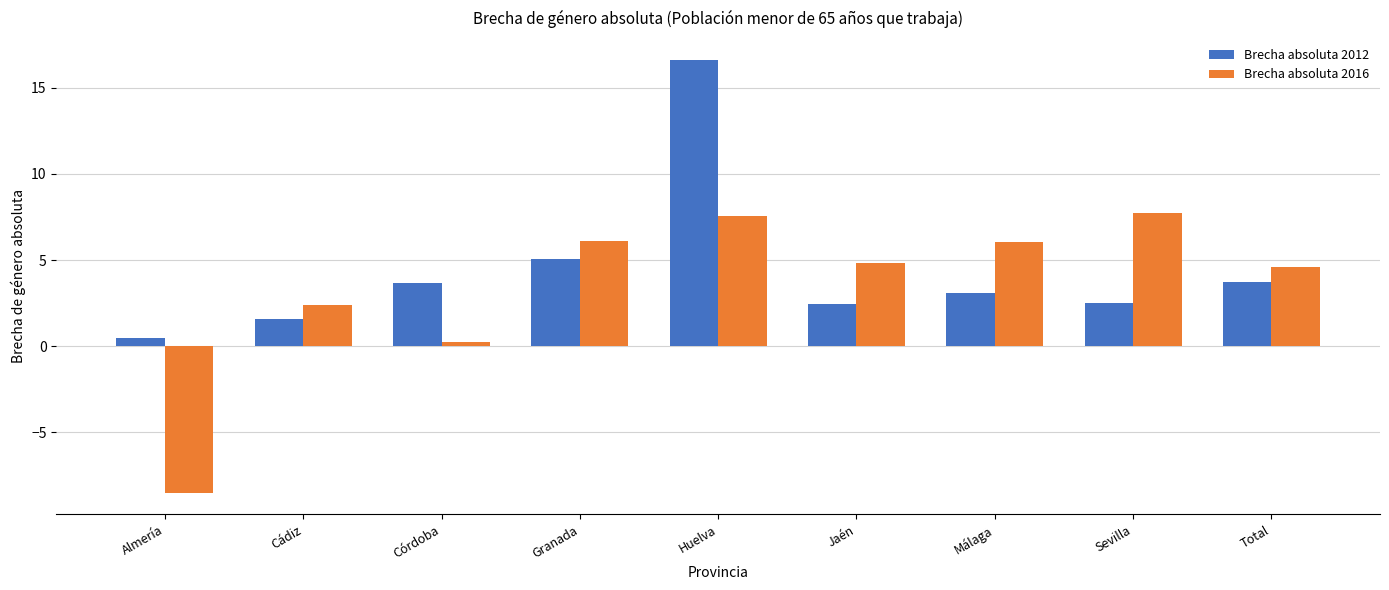

Which category has the lowest value across all series?

Almería